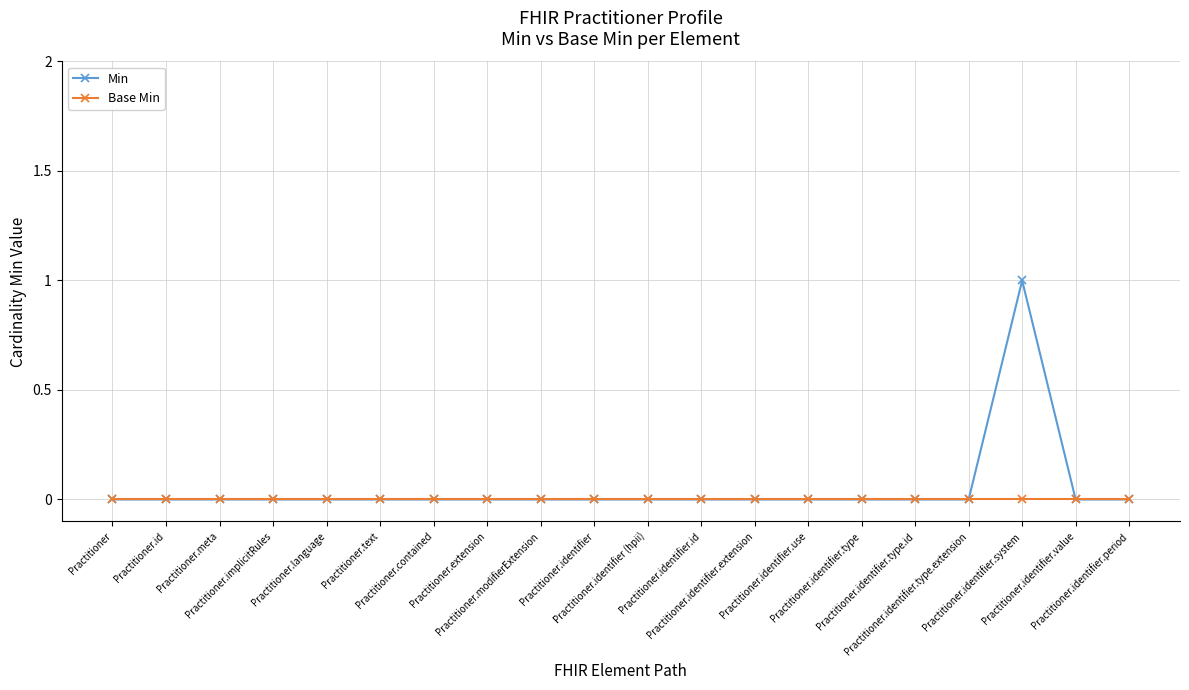

Reading left to right, transcribe all the data shown in this chart.

Min: Practitioner=0	Practitioner.id=0	Practitioner.meta=0	Practitioner.implicitRules=0	Practitioner.language=0	Practitioner.text=0	Practitioner.contained=0	Practitioner.extension=0	Practitioner.modifierExtension=0	Practitioner.identifier=0	Practitioner.identifier (hpii)=0	Practitioner.identifier.id=0	Practitioner.identifier.extension=0	Practitioner.identifier.use=0	Practitioner.identifier.type=0	Practitioner.identifier.type.id=0	Practitioner.identifier.type.extension=0	Practitioner.identifier.system=1	Practitioner.identifier.value=0	Practitioner.identifier.period=0
Base Min: Practitioner=0	Practitioner.id=0	Practitioner.meta=0	Practitioner.implicitRules=0	Practitioner.language=0	Practitioner.text=0	Practitioner.contained=0	Practitioner.extension=0	Practitioner.modifierExtension=0	Practitioner.identifier=0	Practitioner.identifier (hpii)=0	Practitioner.identifier.id=0	Practitioner.identifier.extension=0	Practitioner.identifier.use=0	Practitioner.identifier.type=0	Practitioner.identifier.type.id=0	Practitioner.identifier.type.extension=0	Practitioner.identifier.system=0	Practitioner.identifier.value=0	Practitioner.identifier.period=0